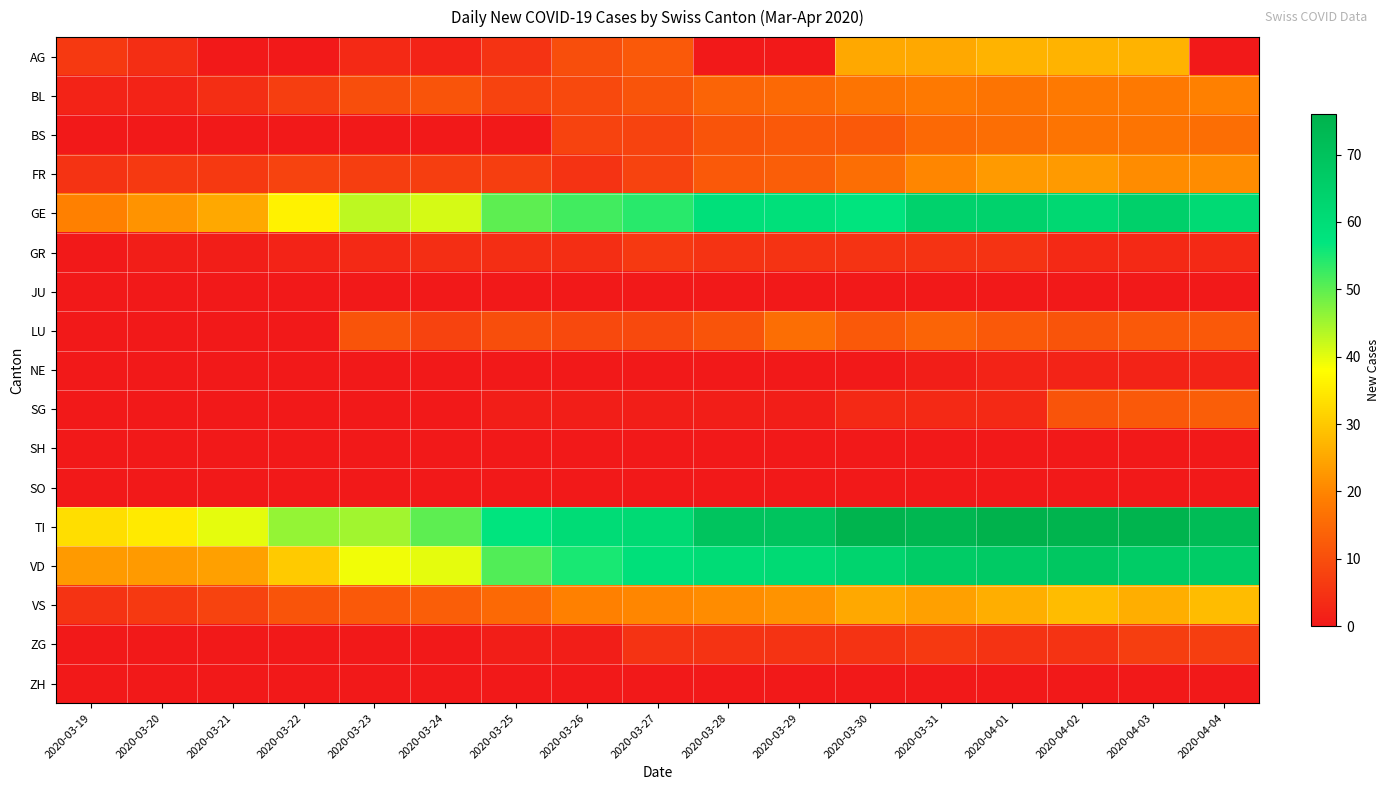

What is the spread (max minus min) of values at 2020-03-22?

46